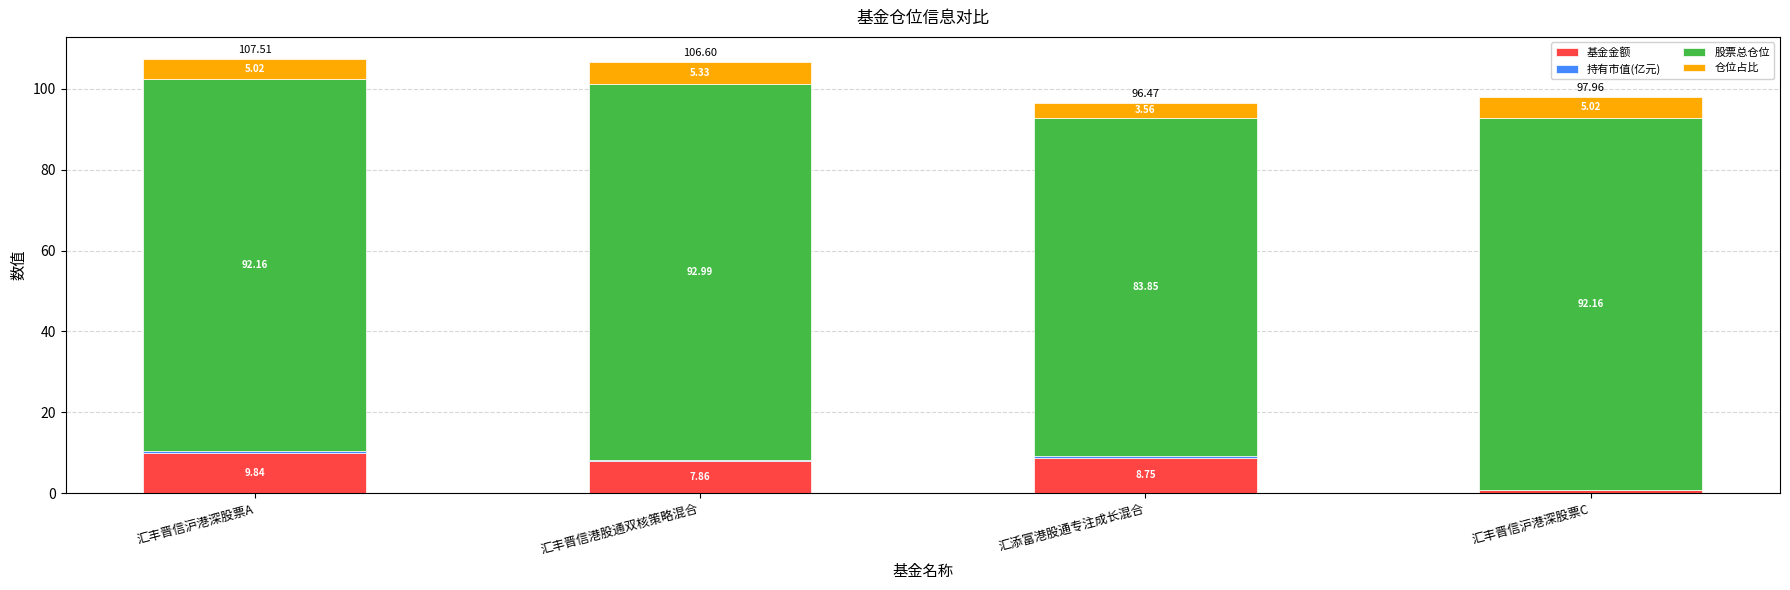

How many values in the 基金金额 series exceed 8?

2